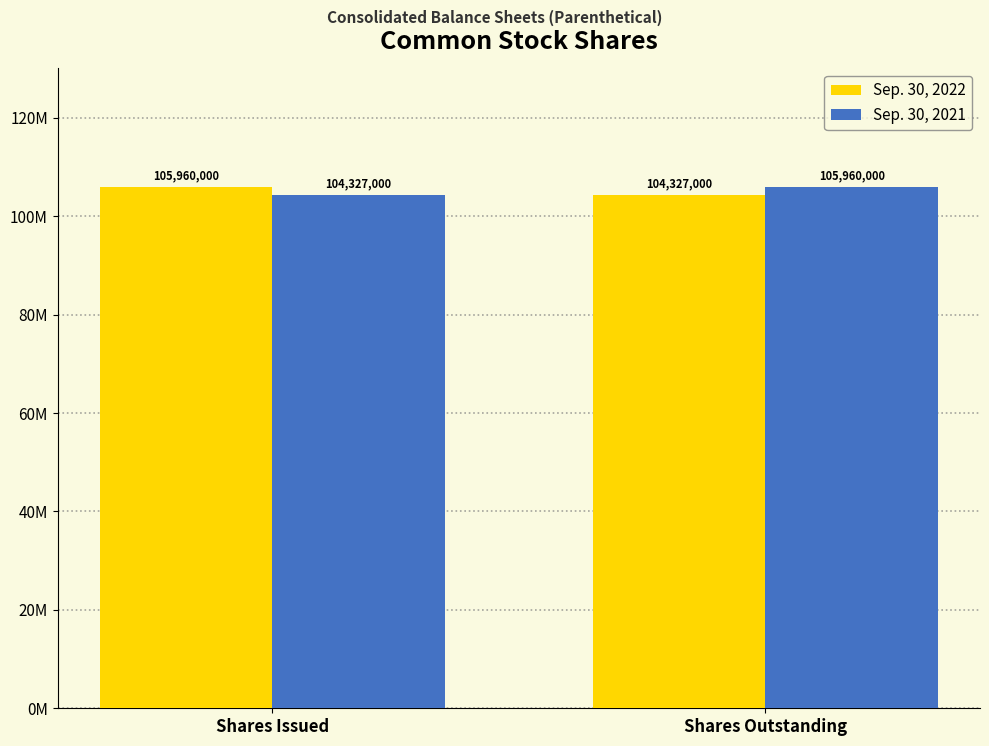

At which category does the chart reach its minimum across all series?

Shares Outstanding